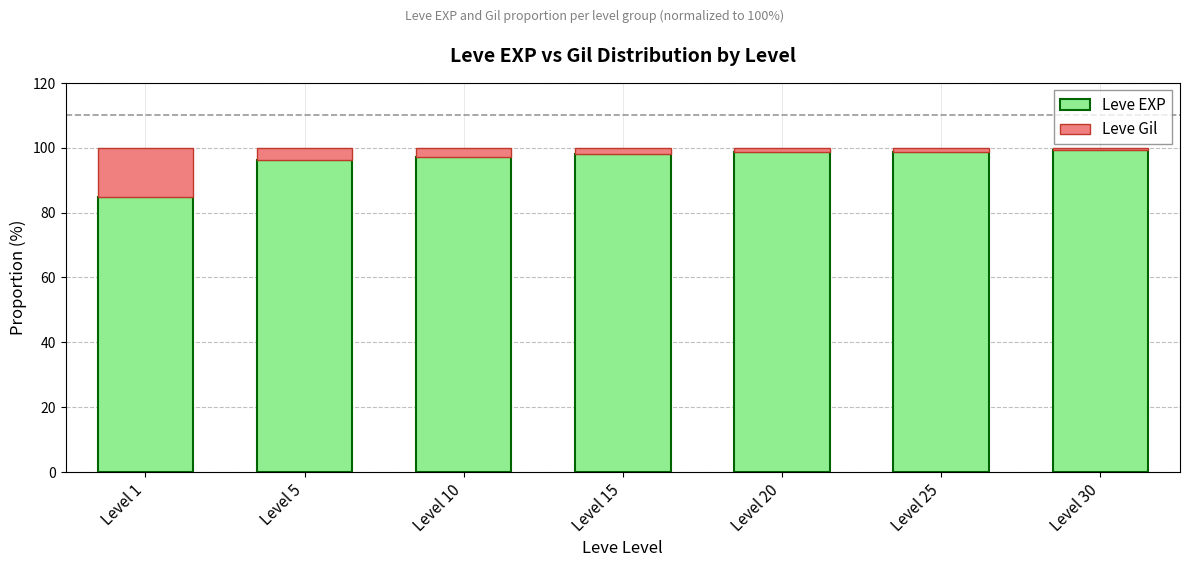

What is the total value across all series at Level 5?

100.0